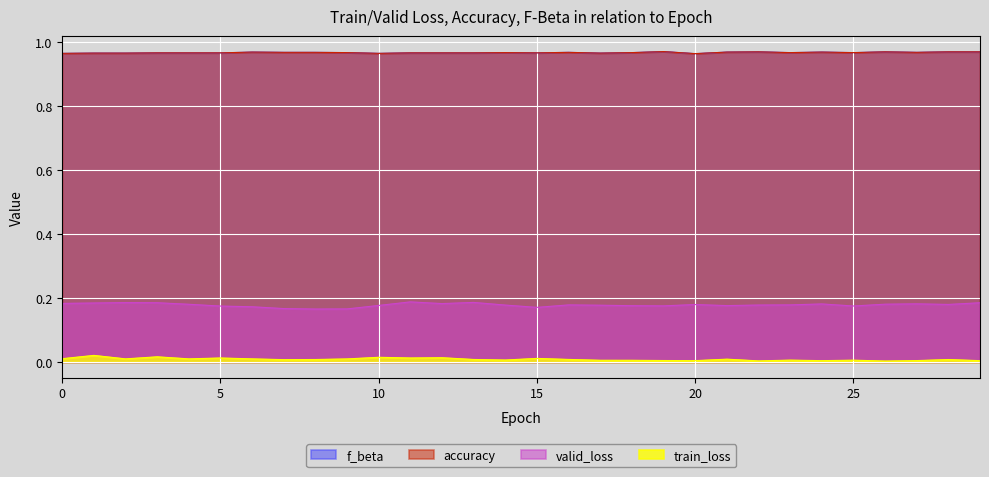

Which series has the widest spread of values?

valid_loss